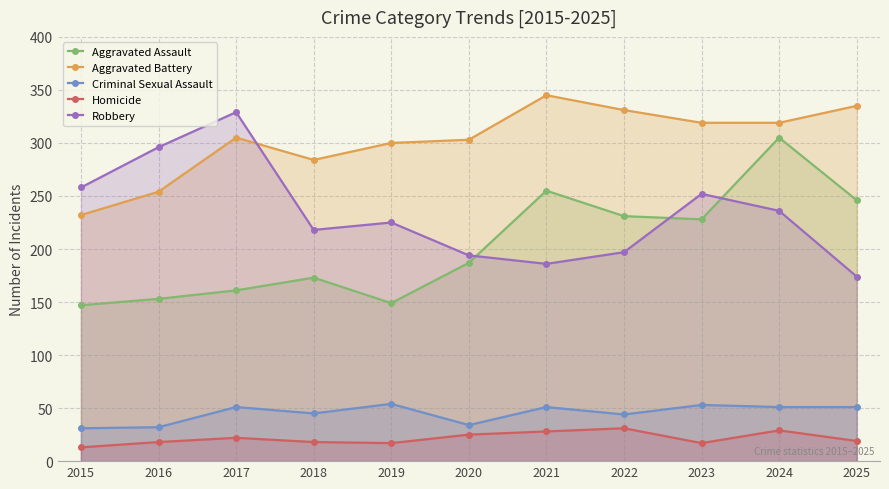

Is the value of Criminal Sexual Assault at 2021 greater than the value of Robbery at 2021?

No